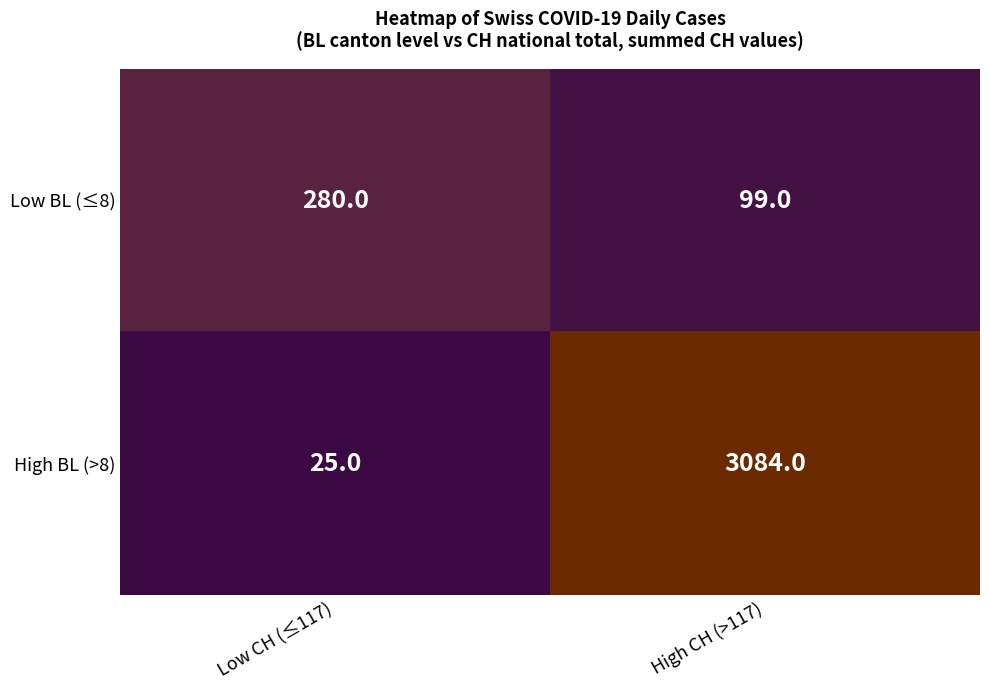

Reading right to left, what are all the values shown in this chart?

Low BL (≤8): High CH (>117)=99	Low CH (≤117)=280
High BL (>8): High CH (>117)=3084	Low CH (≤117)=25